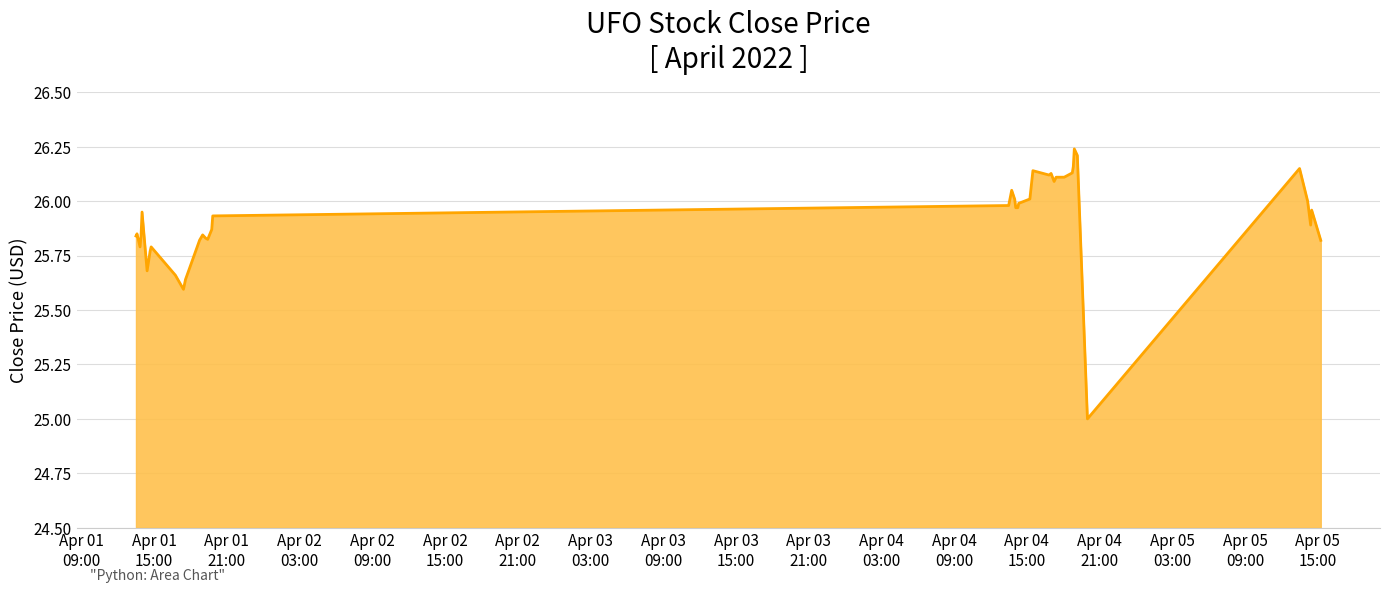

What is the difference between the maximum and minimum values?

1.2